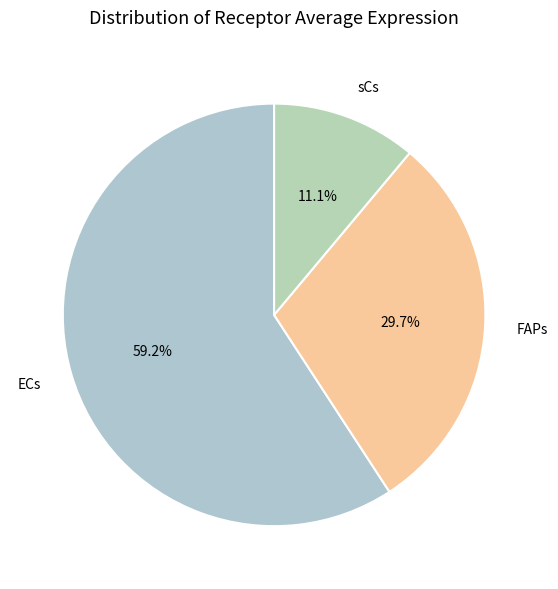

What percentage is the sCs slice, to the nearest percent?

11%